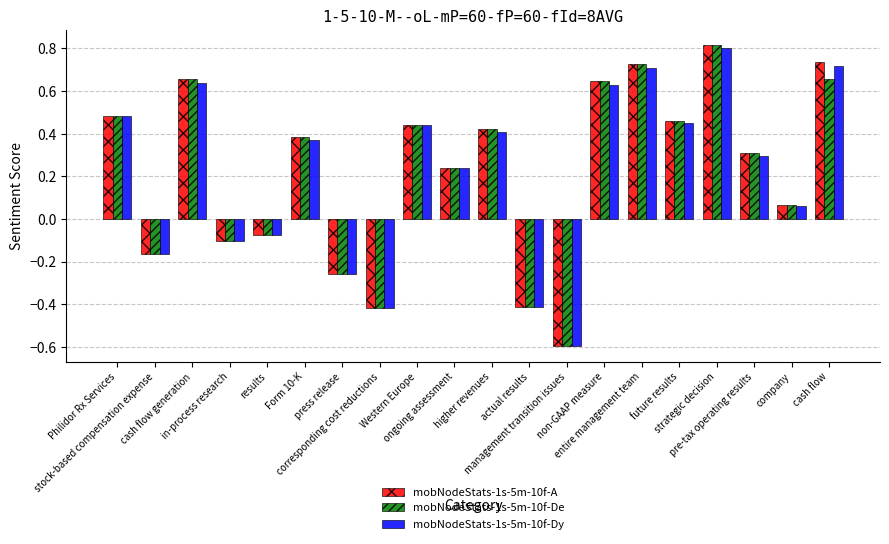

At which category is the sum across all series the highest?

strategic decision